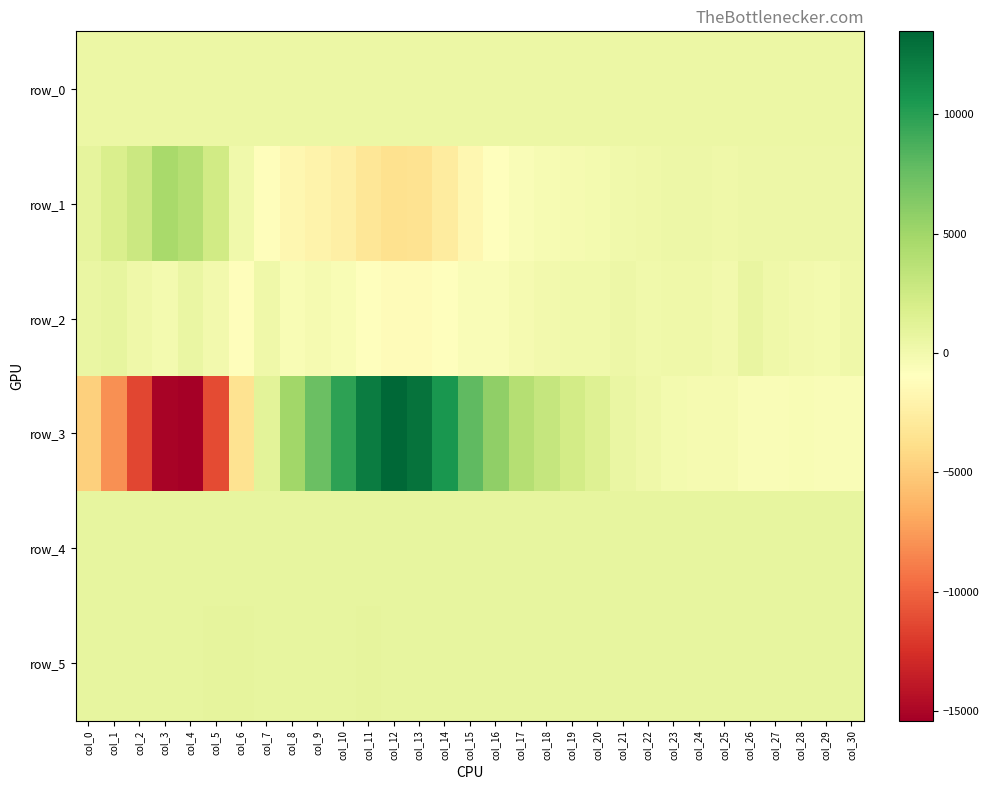

Reading left to right, extract all data points from this chart.

row_0: 462.0	462.1	462.1	462.1	462.2	462.2	462.3	462.4	462.4	462.5	462.5	462.6	462.6	462.7	462.8	462.8	462.8	462.9	462.9	463.0	463.0	463.1	463.1	463.2	463.2	463.2	463.3	463.3	463.4	463.4	463.5
row_1: 911.0	1849.0	2712.0	4634.0	3902.0	2334.0	80.0	-1138.0	-1741.0	-1993.0	-2424.0	-3106.0	-3633.0	-3493.0	-2657.0	-1700.0	-998.0	-581.0	-374.0	-235.0	-162.0	115.0	244.0	328.0	314.0	178.0	330.0	304.0	329.0	286.0	322.0
row_2: 579.0	803.0	183.0	-159.0	545.0	-23.0	-1153.0	190.0	-423.0	-257.0	-500.0	-1024.0	-1241.0	-1264.0	-927.0	-533.0	-538.0	-254.0	-21.0	85.0	124.0	317.0	145.0	230.0	252.0	-42.0	622.0	229.0	27.0	-66.0	214.0
row_3: -4689.0	-8061.0	-11430.0	-15134.0	-15400.0	-11186.0	-3555.0	1100.0	4980.0	7495.0	9848.0	12228.0	13477.0	12744.0	10571.0	7938.0	5713.0	4001.0	3078.0	2236.0	1497.0	616.0	236.0	-117.0	-188.0	-217.0	-516.0	-599.0	-478.0	-539.0	-516.0
row_4: 820.0	819.0	814.0	814.0	807.0	813.0	808.0	797.0	804.0	800.0	796.0	802.0	799.0	806.0	809.0	808.0	808.0	810.0	807.0	810.0	808.0	809.0	814.0	808.0	812.0	810.0	813.0	812.0	811.0	813.0	808.0
row_5: 837.0	836.0	831.0	842.0	842.0	853.0	847.0	837.0	843.0	840.0	838.0	844.0	836.0	835.0	833.0	836.0	831.0	831.0	834.0	831.0	832.0	832.0	831.0	831.0	834.0	830.0	838.0	828.0	832.0	833.0	828.0